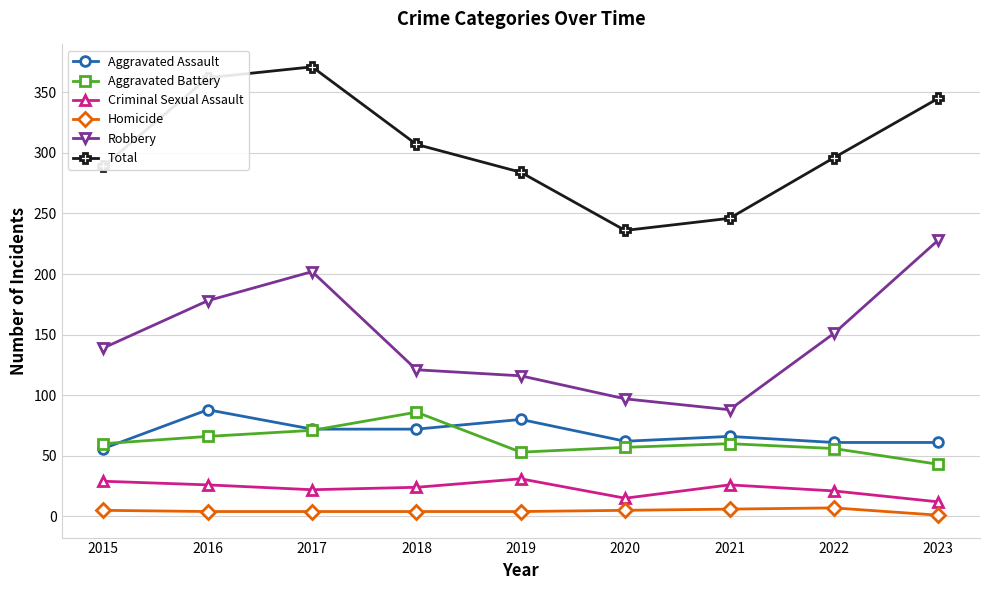

Rank the series at 2019 from lowest to highest value.

Homicide, Criminal Sexual Assault, Aggravated Battery, Aggravated Assault, Robbery, Total